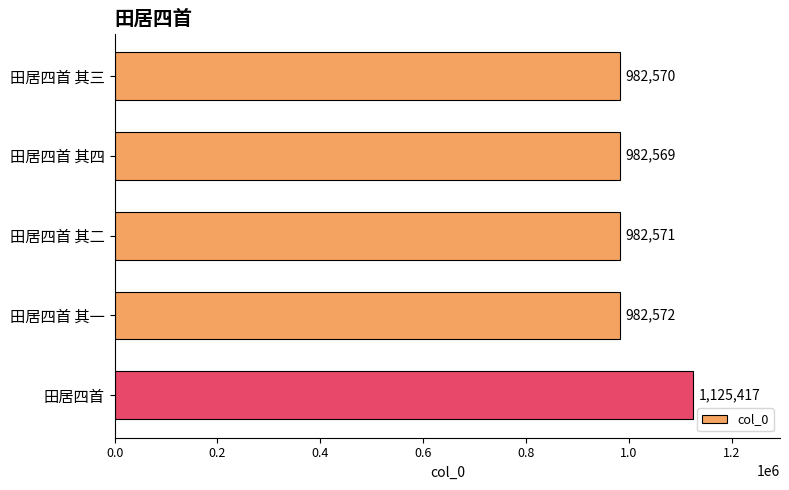

What is the change in value from 田居四首 其一 to 田居四首?

+142845